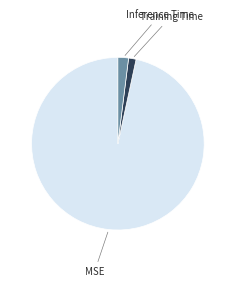

Is there a majority slice in this chart?

Yes